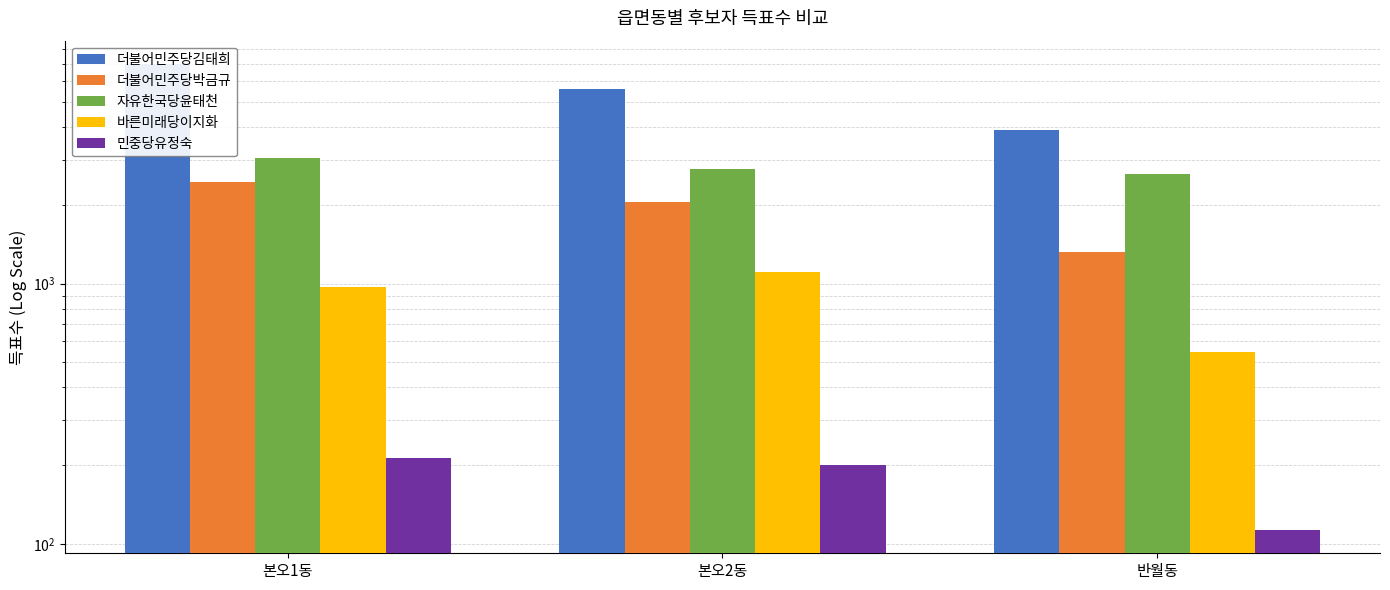

Which label corresponds to the smallest value in the chart?

반월동